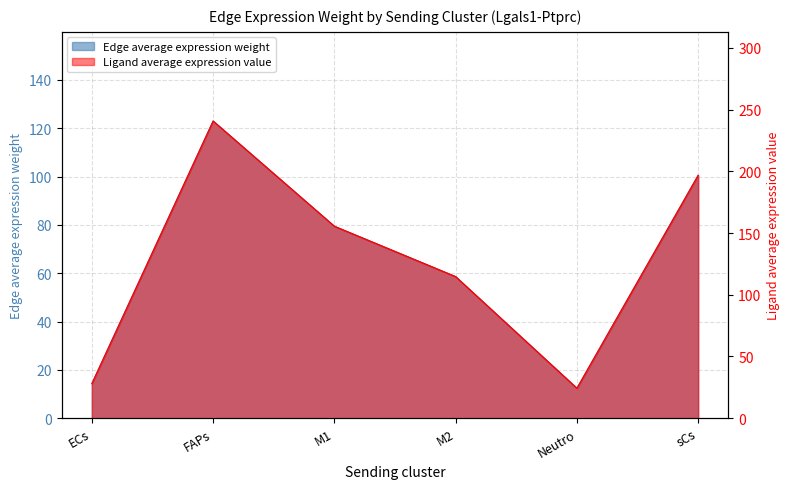

At which category is the sum across all series the highest?

FAPs